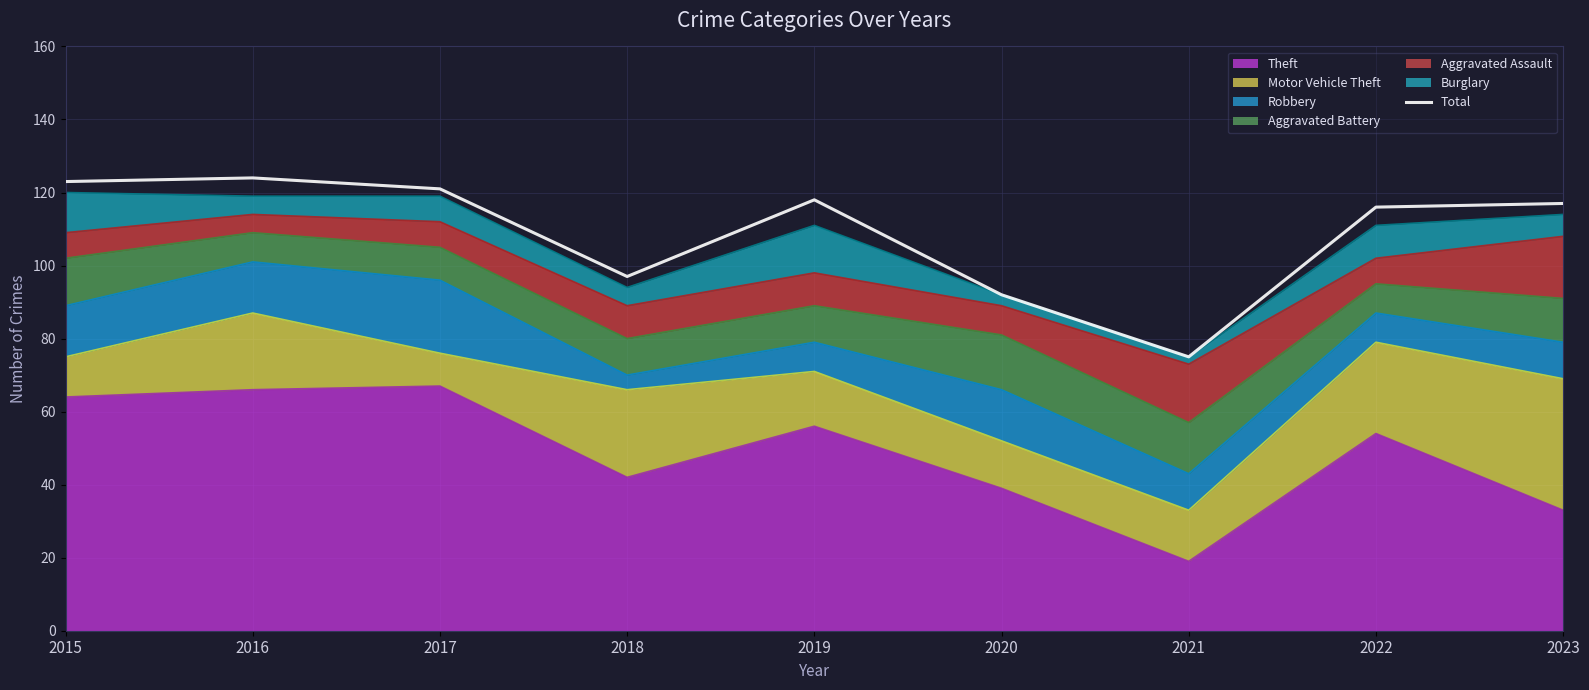

List the labels in order of value, largest first.

2016, 2015, 2017, 2019, 2023, 2022, 2018, 2020, 2021